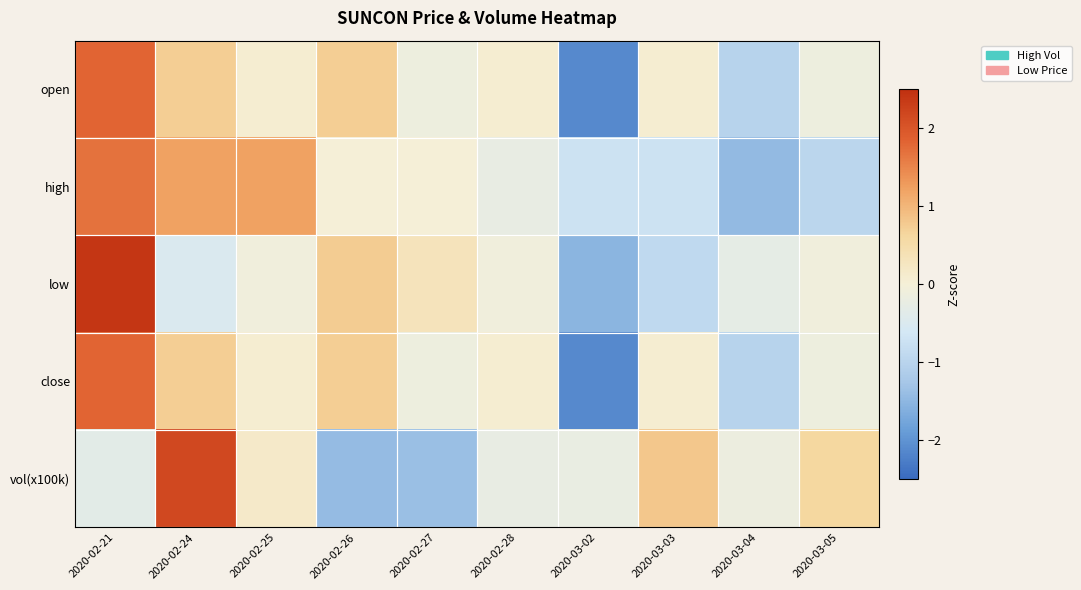

At how many categories does at least one series exceed 0?

8